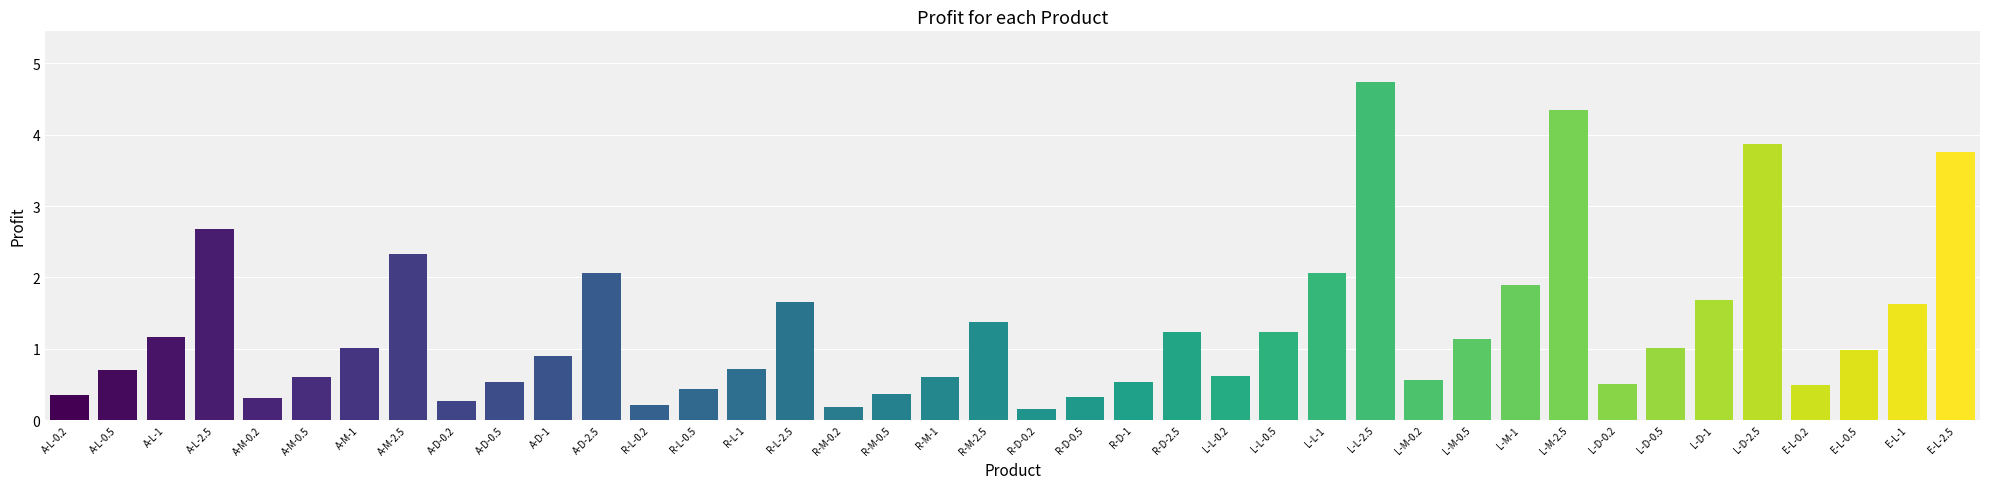

What is the minimum value shown in the chart?

0.2